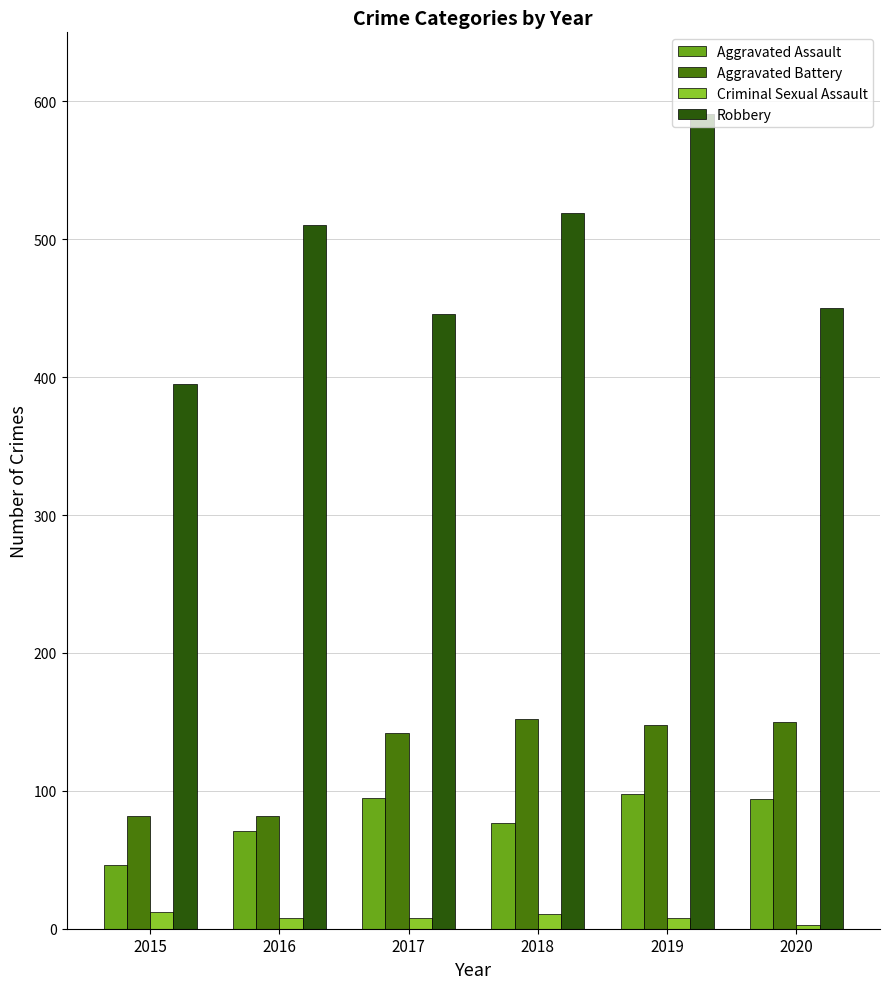

At which label does Aggravated Assault first exceed 94?

2017